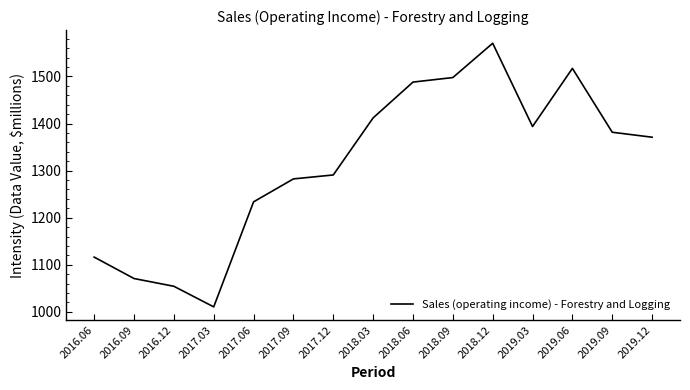

How many series are shown in this chart?

1